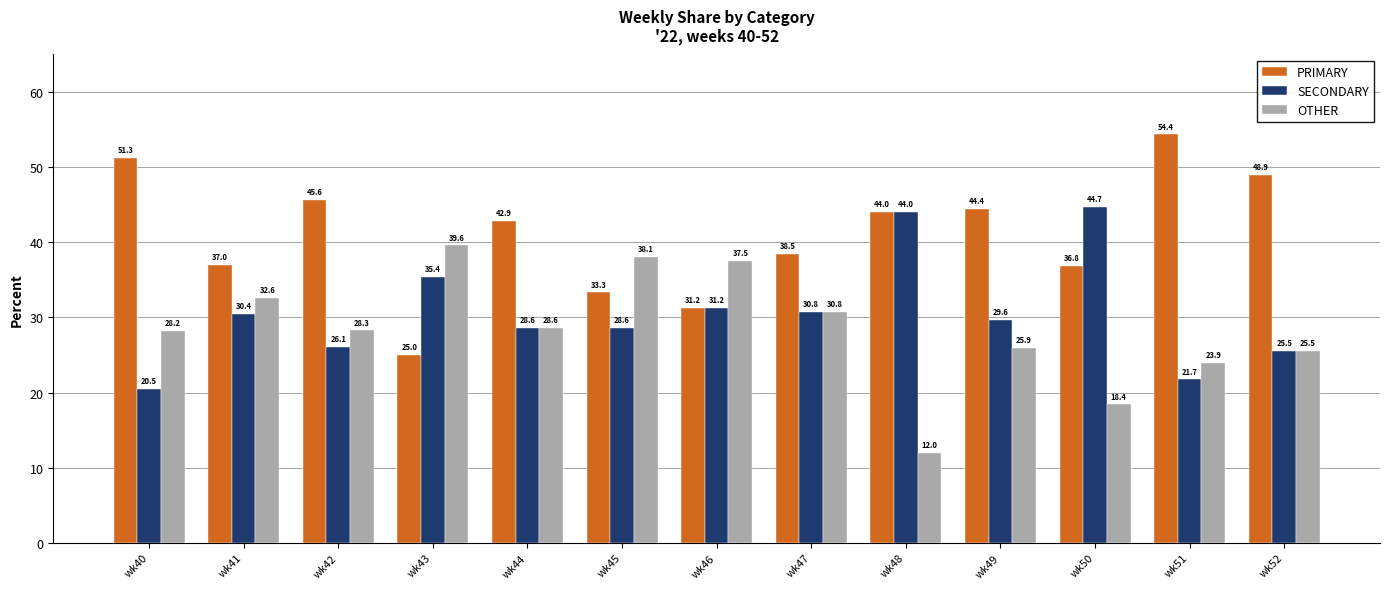

Are the bars horizontal?

No